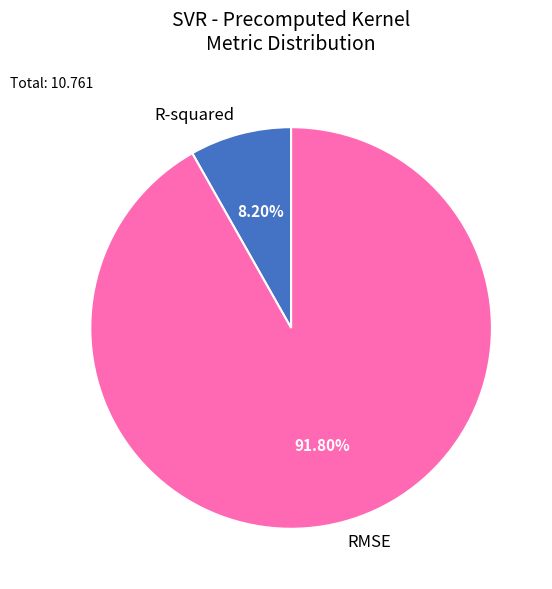

Rank the categories by value from lowest to highest.

R-squared, RMSE